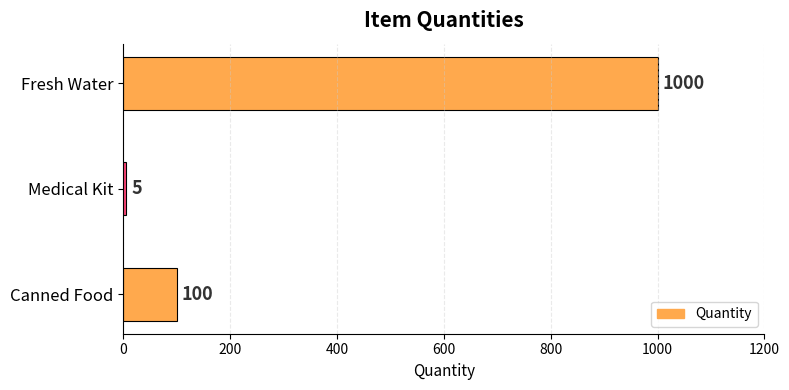

What is the greatest value displayed?

1000